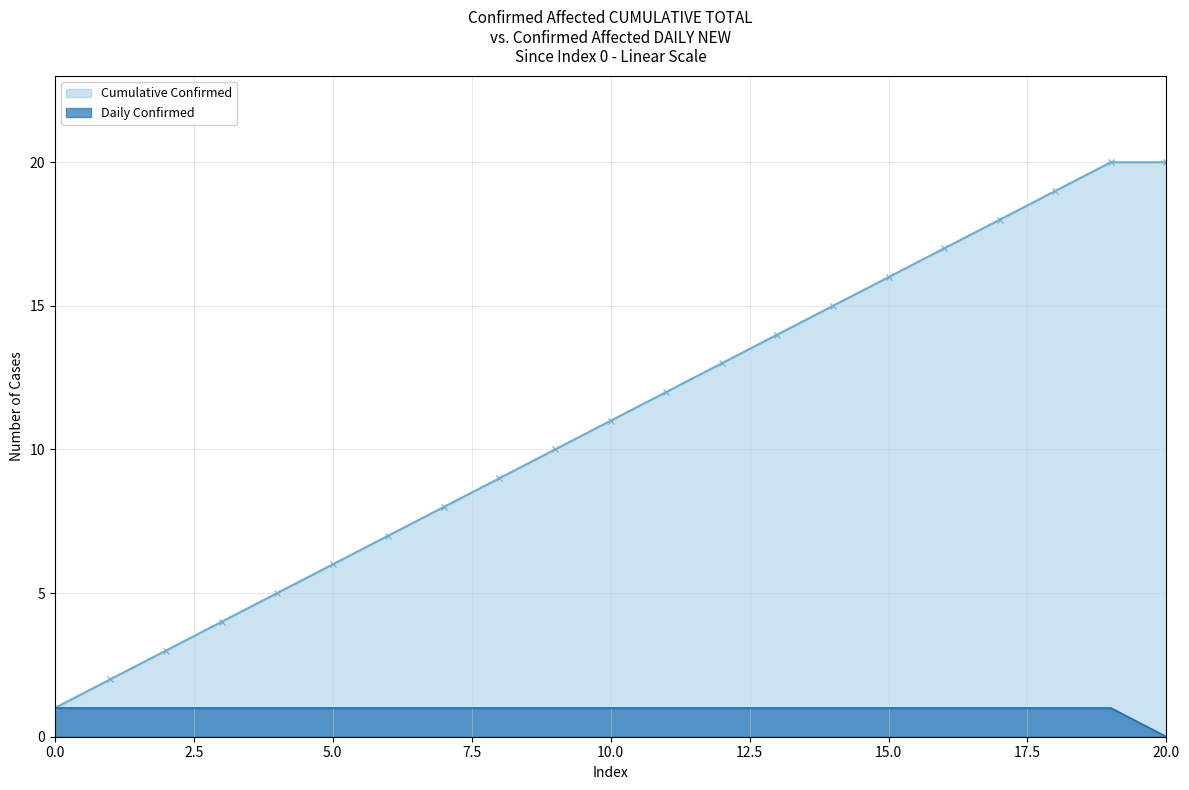

What is the maximum value shown in the chart?

20